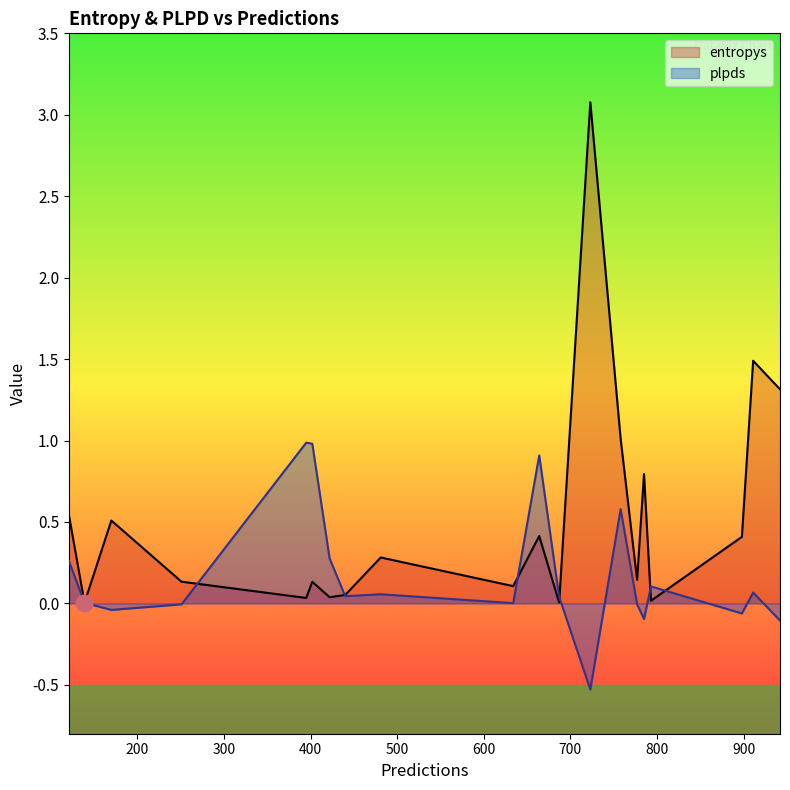

Which series has the widest spread of values?

entropys